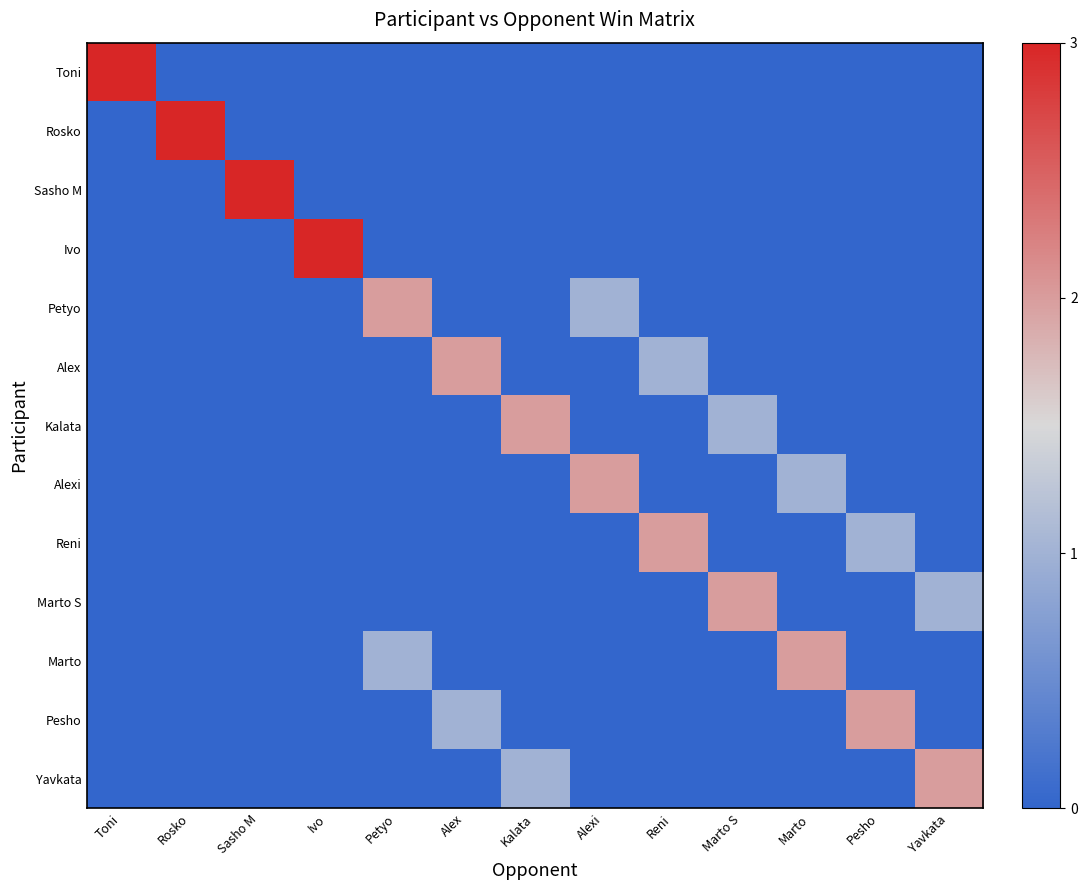

Reading right to left, what are all the values shown in this chart?

Toni: Yavkata=0	Pesho=0	Marto=0	Marto S=0	Reni=0	Alexi=0	Kalata=0	Alex=0	Petyo=0	Ivo=0	Sasho M=0	Rosko=0	Toni=3
Rosko: Yavkata=0	Pesho=0	Marto=0	Marto S=0	Reni=0	Alexi=0	Kalata=0	Alex=0	Petyo=0	Ivo=0	Sasho M=0	Rosko=3	Toni=0
Sasho M: Yavkata=0	Pesho=0	Marto=0	Marto S=0	Reni=0	Alexi=0	Kalata=0	Alex=0	Petyo=0	Ivo=0	Sasho M=3	Rosko=0	Toni=0
Ivo: Yavkata=0	Pesho=0	Marto=0	Marto S=0	Reni=0	Alexi=0	Kalata=0	Alex=0	Petyo=0	Ivo=3	Sasho M=0	Rosko=0	Toni=0
Petyo: Yavkata=0	Pesho=0	Marto=0	Marto S=0	Reni=0	Alexi=1	Kalata=0	Alex=0	Petyo=2	Ivo=0	Sasho M=0	Rosko=0	Toni=0
Alex: Yavkata=0	Pesho=0	Marto=0	Marto S=0	Reni=1	Alexi=0	Kalata=0	Alex=2	Petyo=0	Ivo=0	Sasho M=0	Rosko=0	Toni=0
Kalata: Yavkata=0	Pesho=0	Marto=0	Marto S=1	Reni=0	Alexi=0	Kalata=2	Alex=0	Petyo=0	Ivo=0	Sasho M=0	Rosko=0	Toni=0
Alexi: Yavkata=0	Pesho=0	Marto=1	Marto S=0	Reni=0	Alexi=2	Kalata=0	Alex=0	Petyo=0	Ivo=0	Sasho M=0	Rosko=0	Toni=0
Reni: Yavkata=0	Pesho=1	Marto=0	Marto S=0	Reni=2	Alexi=0	Kalata=0	Alex=0	Petyo=0	Ivo=0	Sasho M=0	Rosko=0	Toni=0
Marto S: Yavkata=1	Pesho=0	Marto=0	Marto S=2	Reni=0	Alexi=0	Kalata=0	Alex=0	Petyo=0	Ivo=0	Sasho M=0	Rosko=0	Toni=0
Marto: Yavkata=0	Pesho=0	Marto=2	Marto S=0	Reni=0	Alexi=0	Kalata=0	Alex=0	Petyo=1	Ivo=0	Sasho M=0	Rosko=0	Toni=0
Pesho: Yavkata=0	Pesho=2	Marto=0	Marto S=0	Reni=0	Alexi=0	Kalata=0	Alex=1	Petyo=0	Ivo=0	Sasho M=0	Rosko=0	Toni=0
Yavkata: Yavkata=2	Pesho=0	Marto=0	Marto S=0	Reni=0	Alexi=0	Kalata=1	Alex=0	Petyo=0	Ivo=0	Sasho M=0	Rosko=0	Toni=0